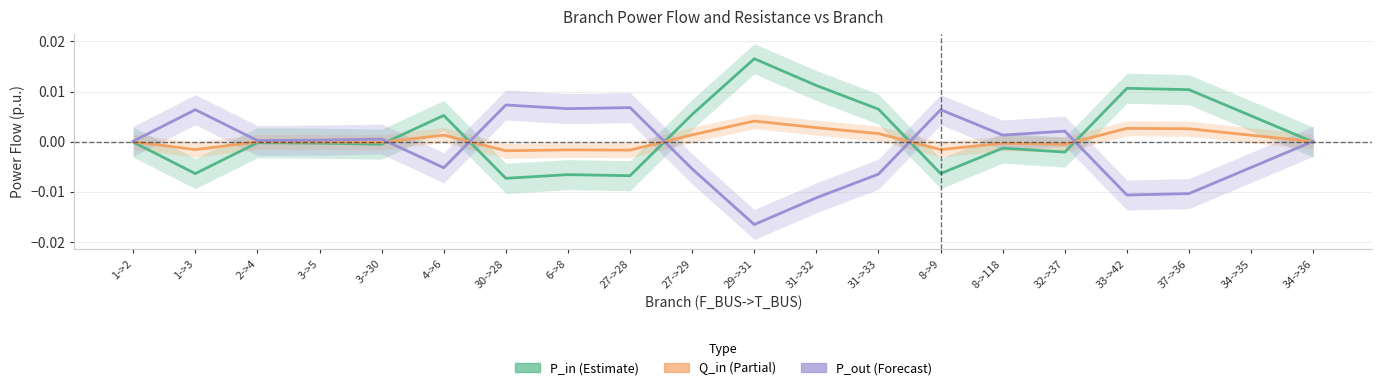

Which series has the largest range (max minus min)?

P_in